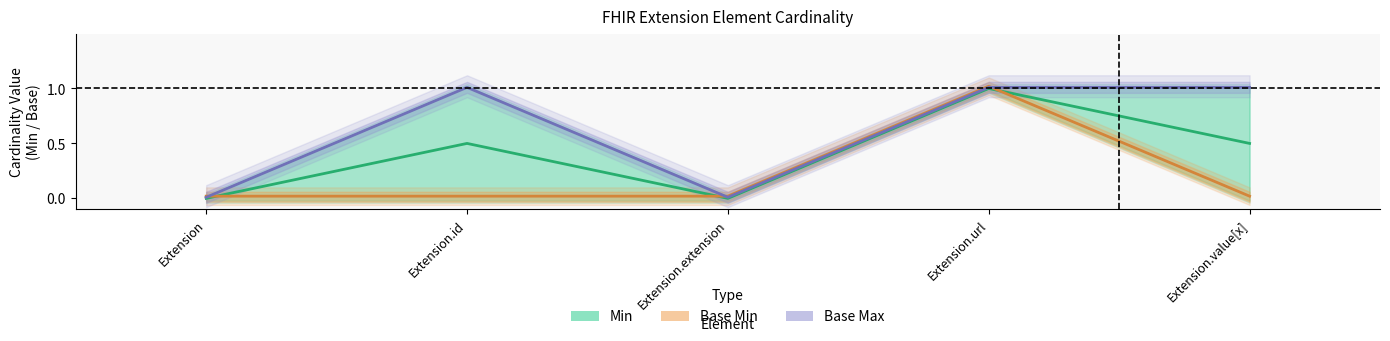

Where is Max nearest to the value 0?

Extension